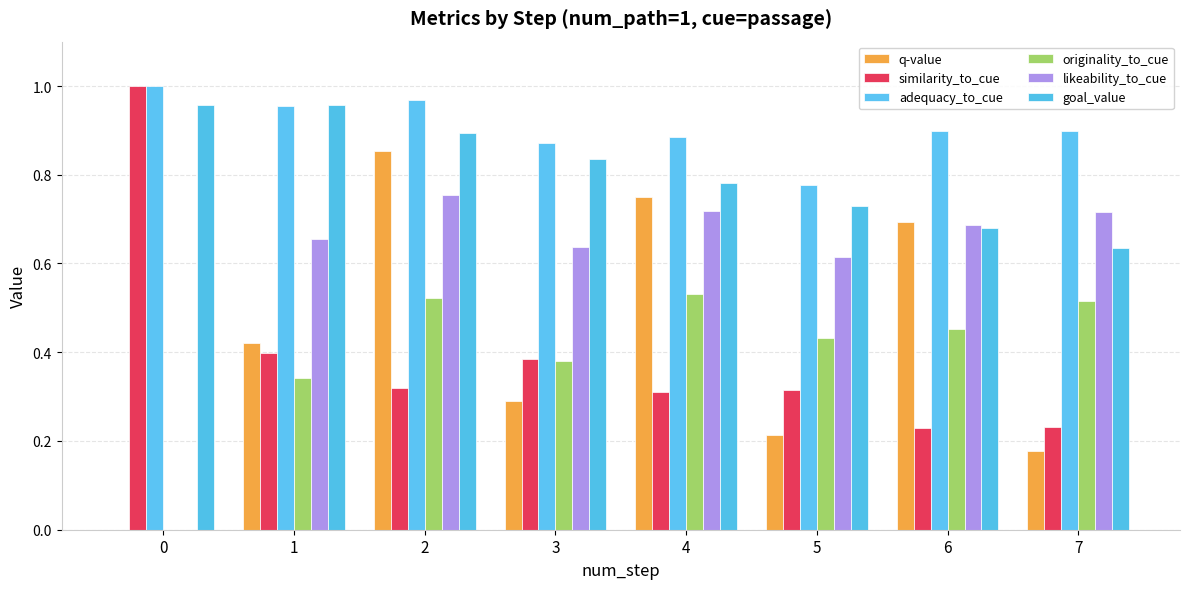

Reading left to right, transcribe all the data shown in this chart.

q-value: 0=0.0	1=0.4	2=0.9	3=0.3	4=0.8	5=0.2	6=0.7	7=0.2
similarity_to_cue: 0=1.0	1=0.4	2=0.3	3=0.4	4=0.3	5=0.3	6=0.2	7=0.2
adequacy_to_cue: 0=1.0	1=1.0	2=1.0	3=0.9	4=0.9	5=0.8	6=0.9	7=0.9
originality_to_cue: 0=0.0	1=0.3	2=0.5	3=0.4	4=0.5	5=0.4	6=0.5	7=0.5
likeability_to_cue: 0=0.0	1=0.7	2=0.8	3=0.6	4=0.7	5=0.6	6=0.7	7=0.7
goal_value: 0=1.0	1=1.0	2=0.9	3=0.8	4=0.8	5=0.7	6=0.7	7=0.6